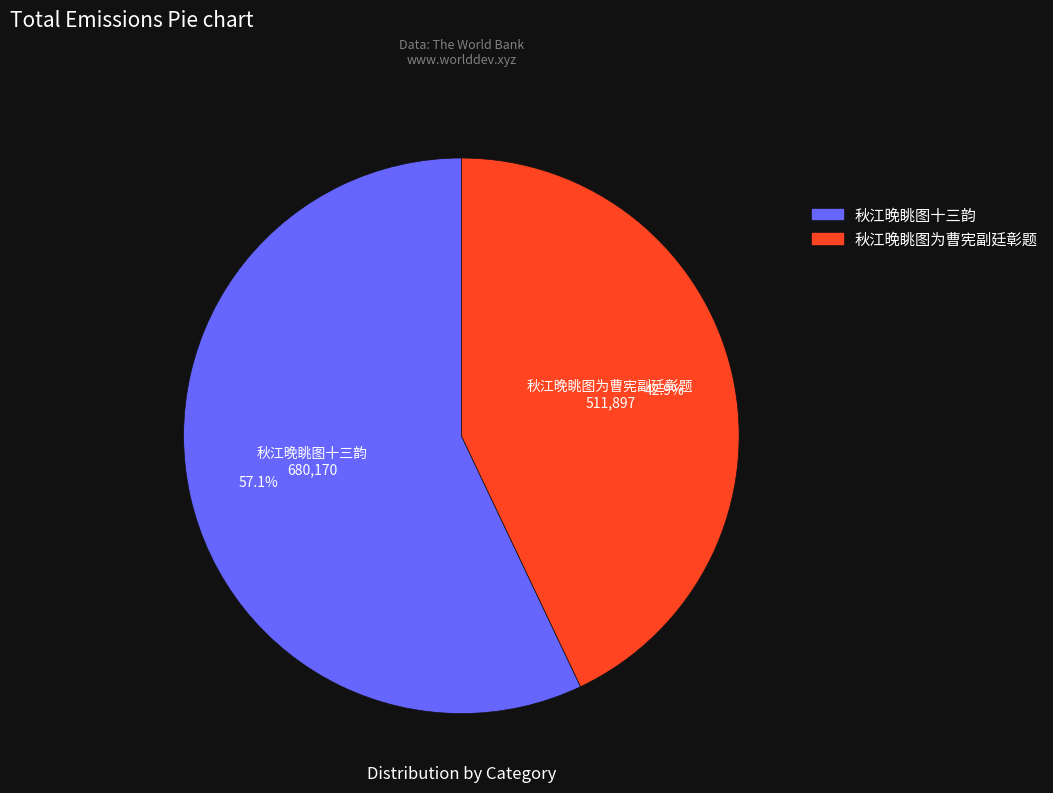

To the nearest percent, what is the difference between the largest and smallest slice percentages?

14%